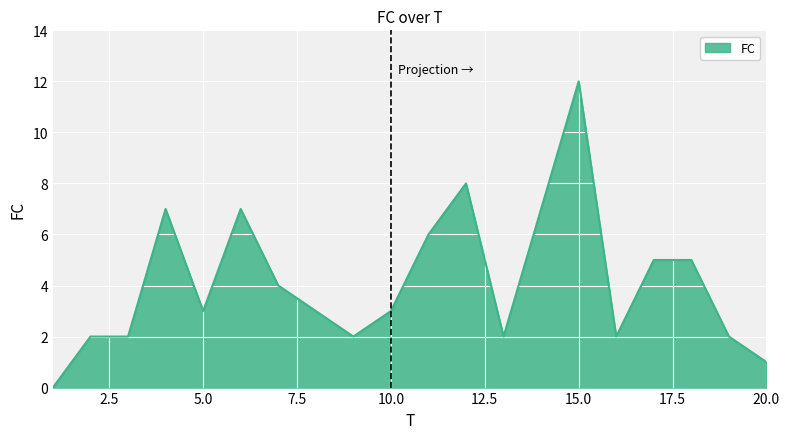

What is the maximum value shown in the chart?

12